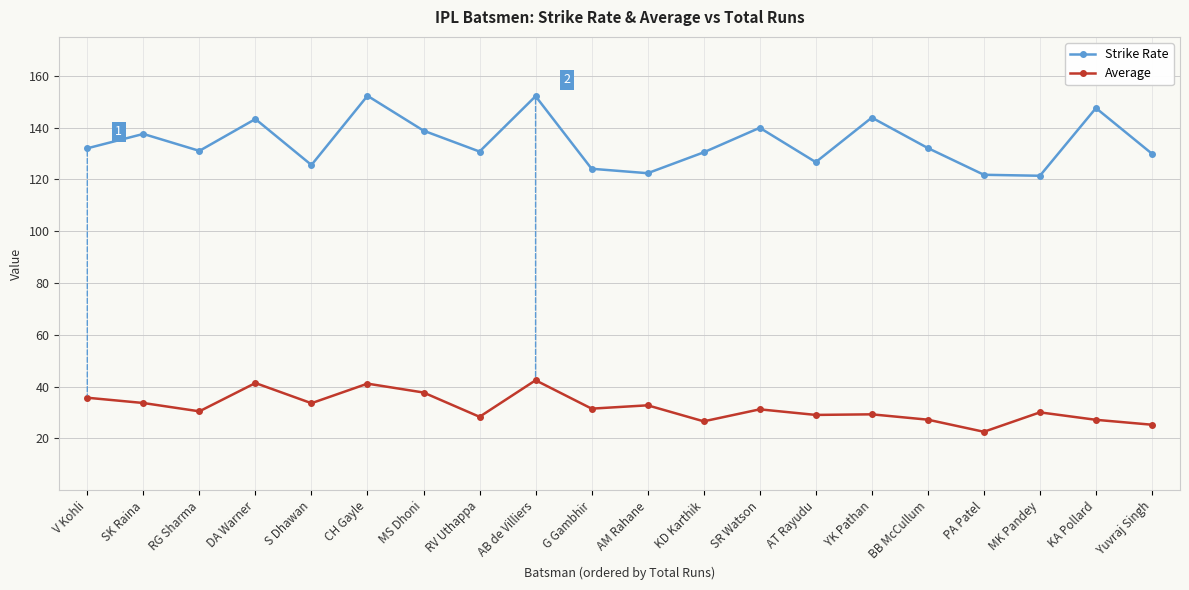

How many series are shown in this chart?

2